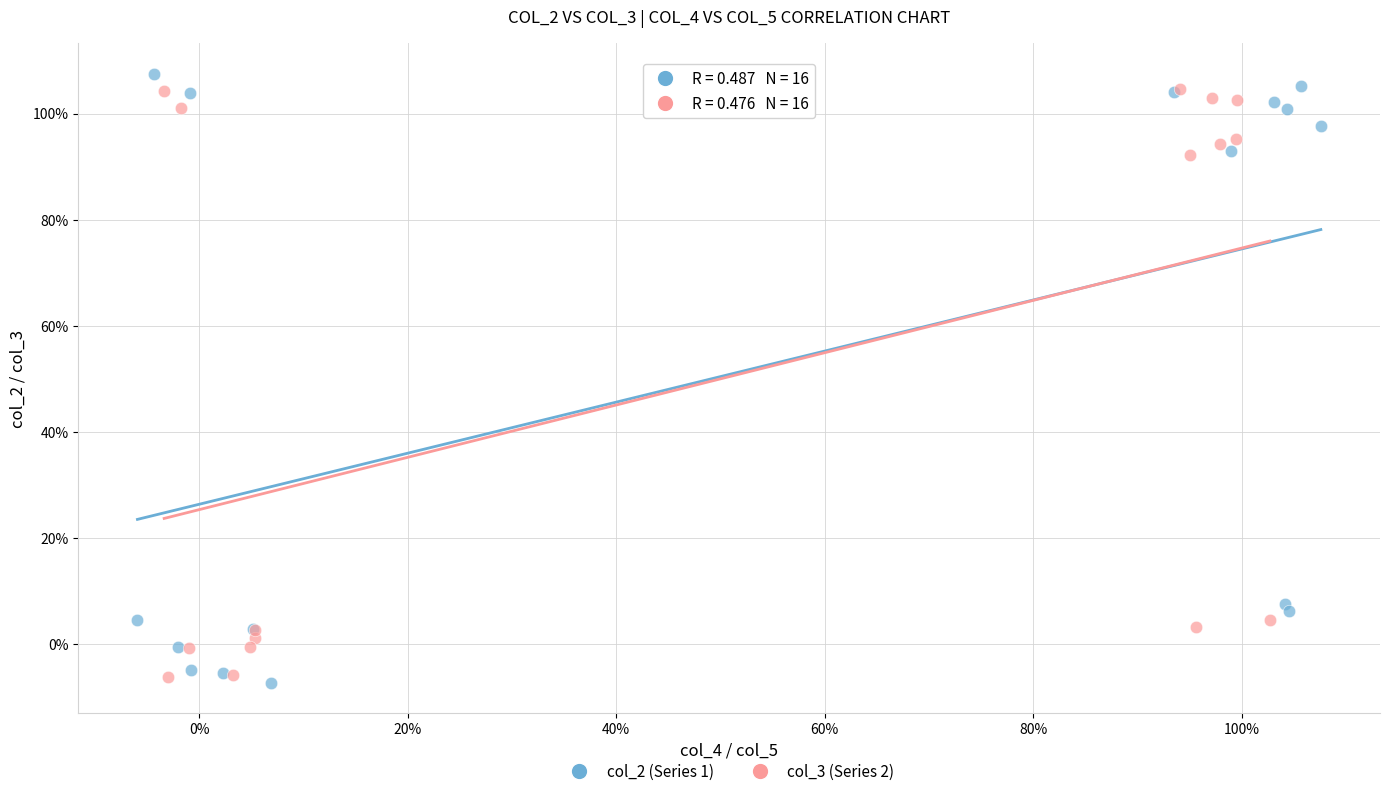

What are all the series names shown in the legend?

col_2 (Series 1), col_3 (Series 2)